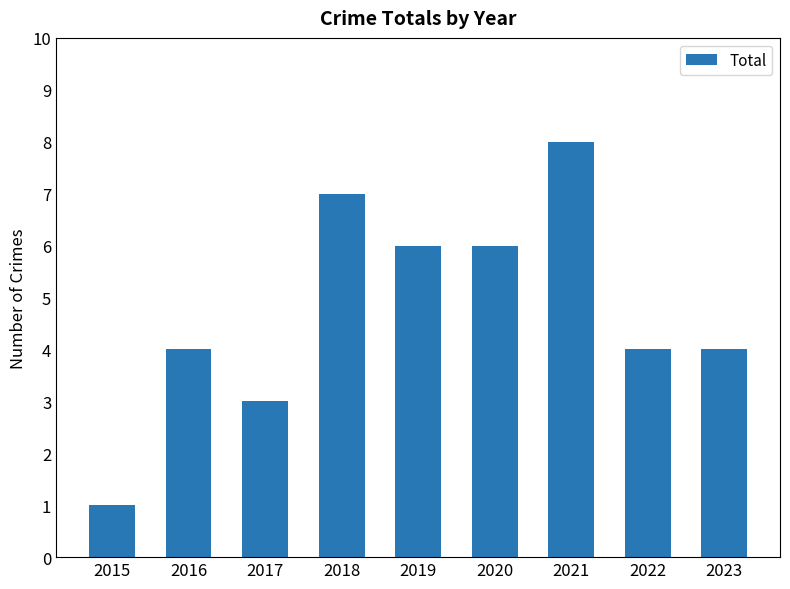

The value at 2019 is 4. True or false?

False